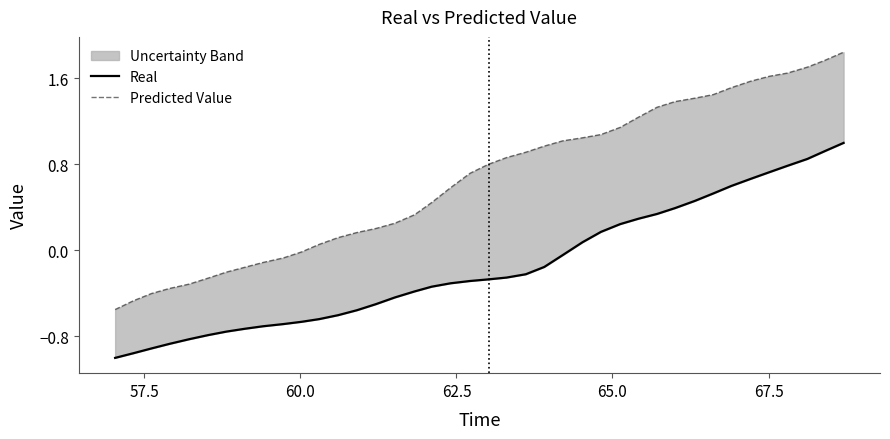

What is the maximum value shown in the chart?

1.8